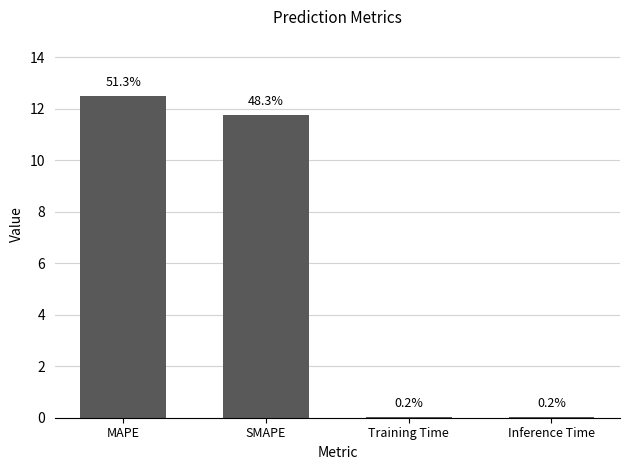

Are the bars horizontal?

No